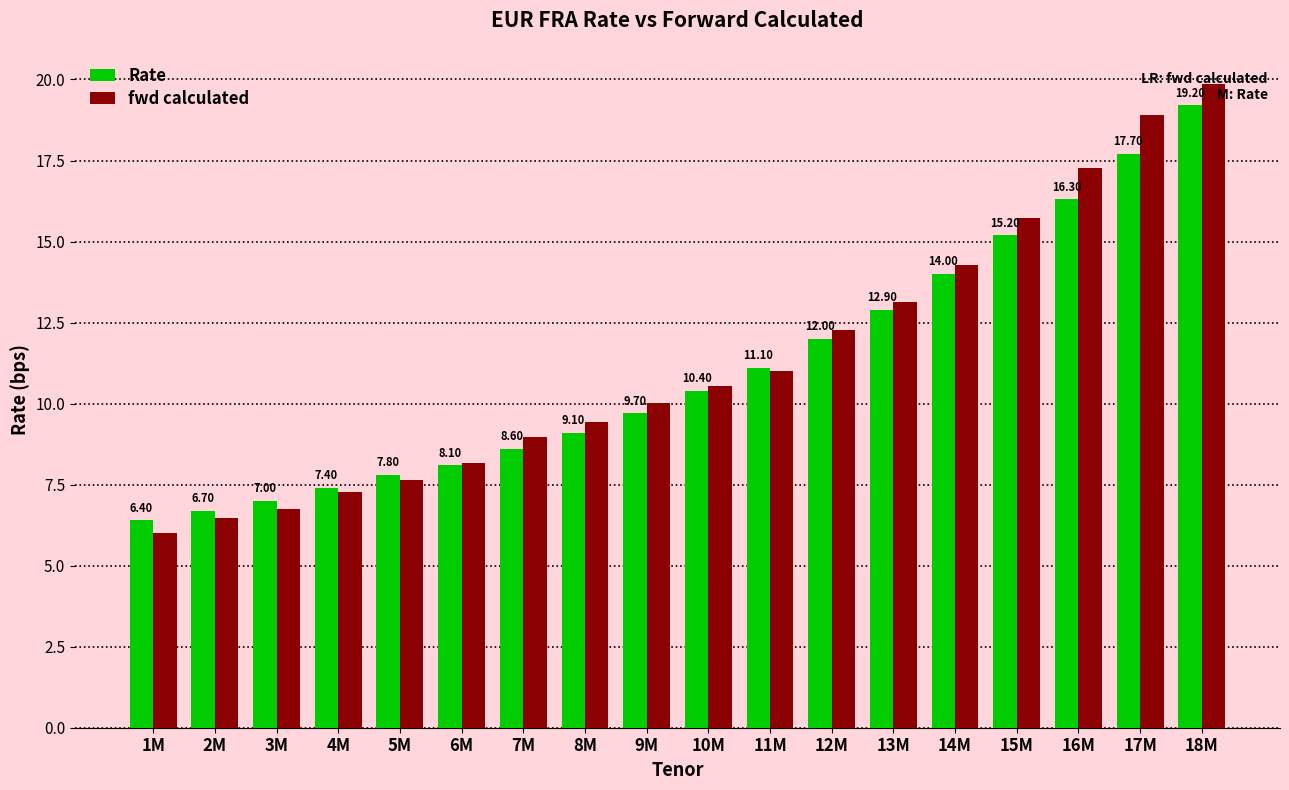

How many bars are there in each group?

2